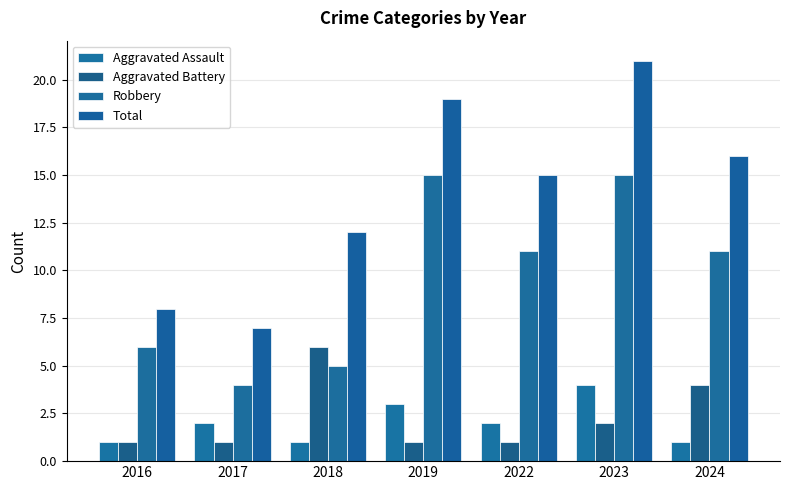

At how many categories does at least one series exceed 8?

5